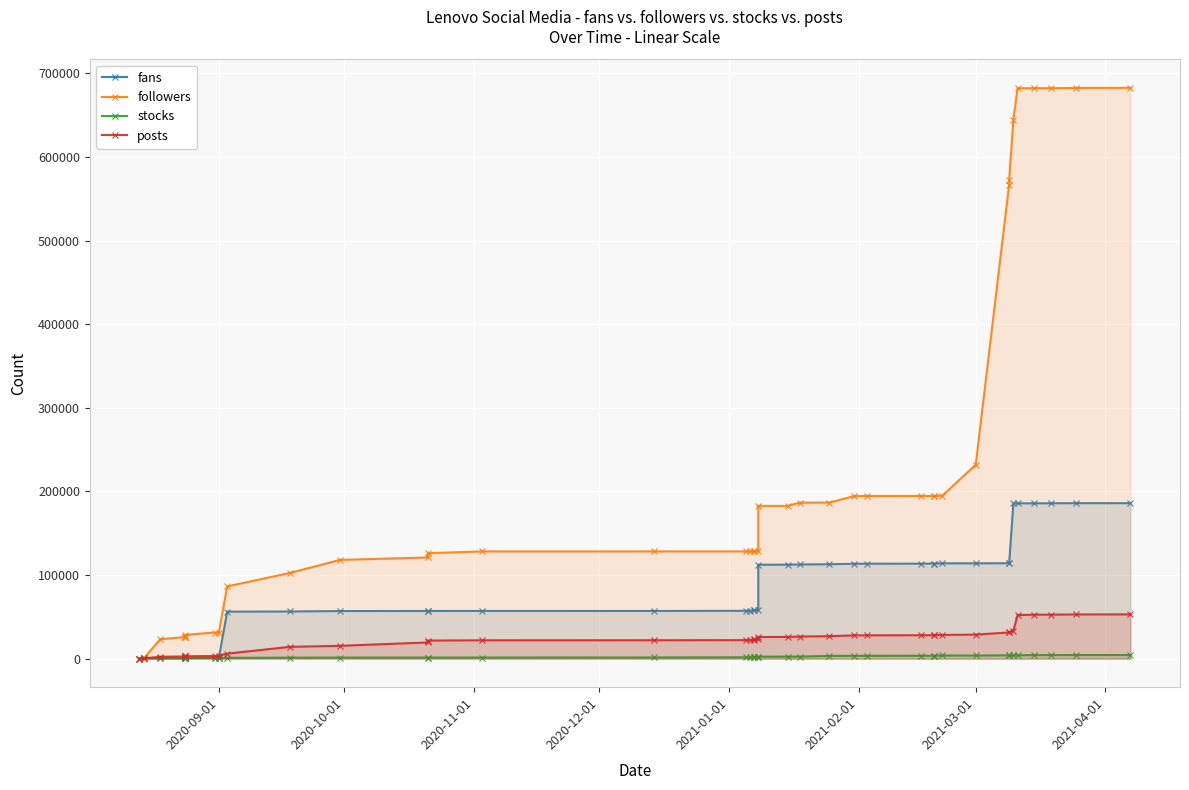

List the series in order of their peak value, highest first.

followers, fans, posts, stocks